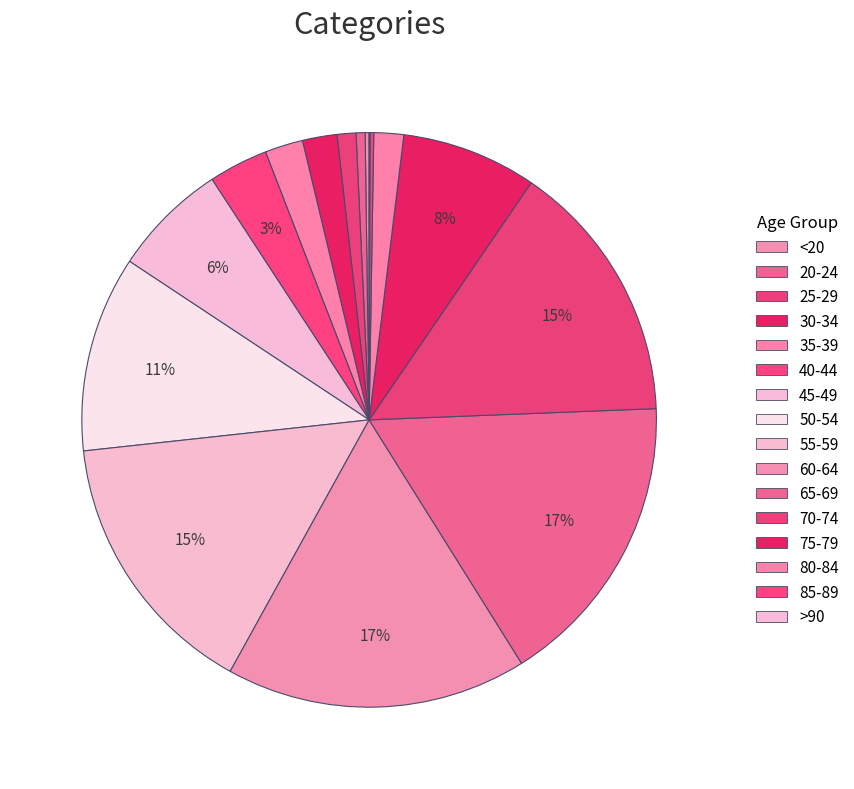

Does any single category account for the majority?

No